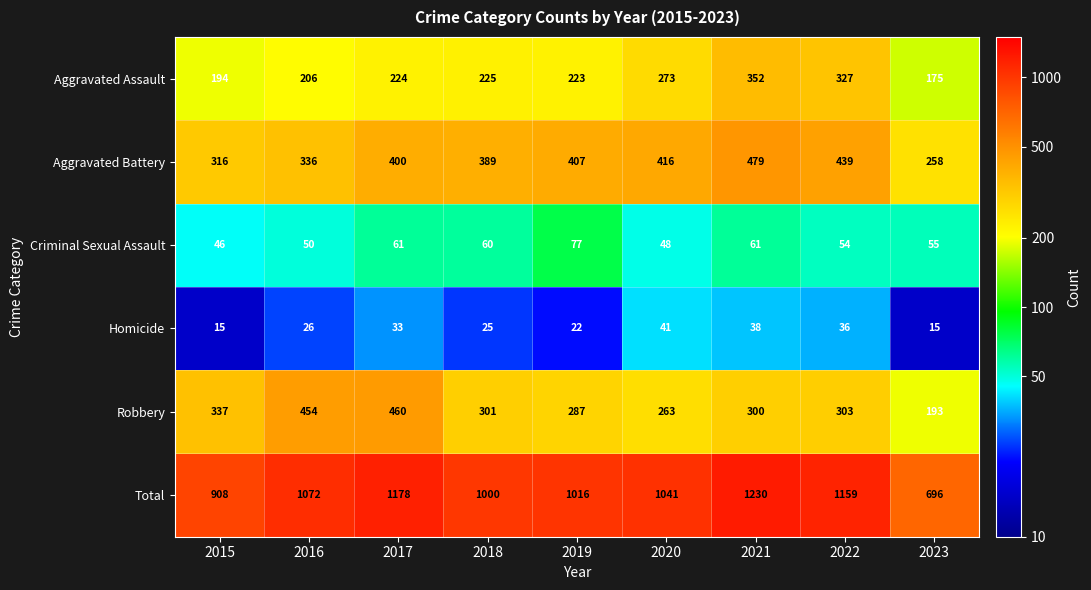

What is the total value across all series at 2022?

2318